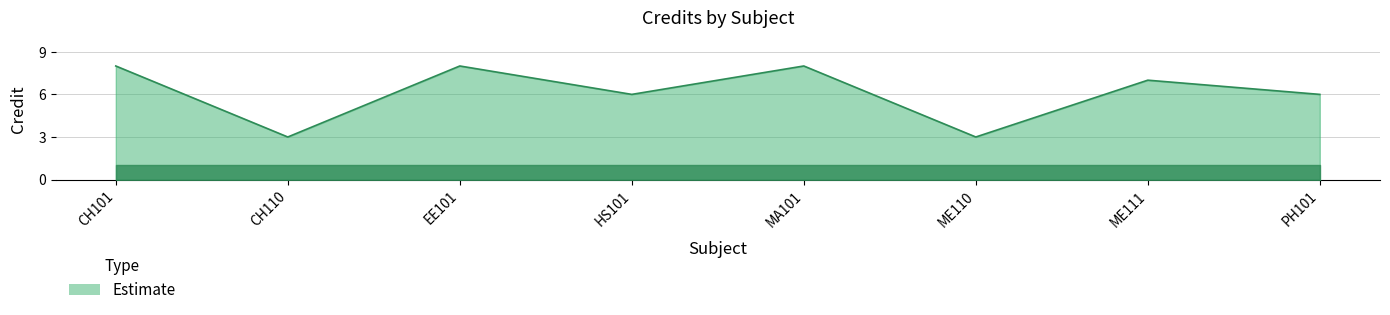

What is the change in value from CH110 to HS101?

+3